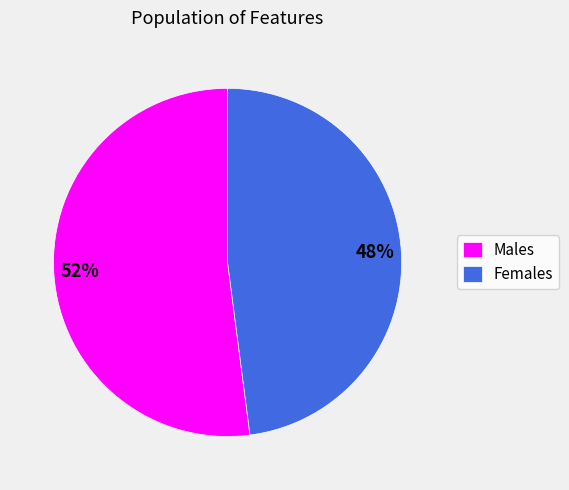

True or false: Males accounts for 52% of the total.

True